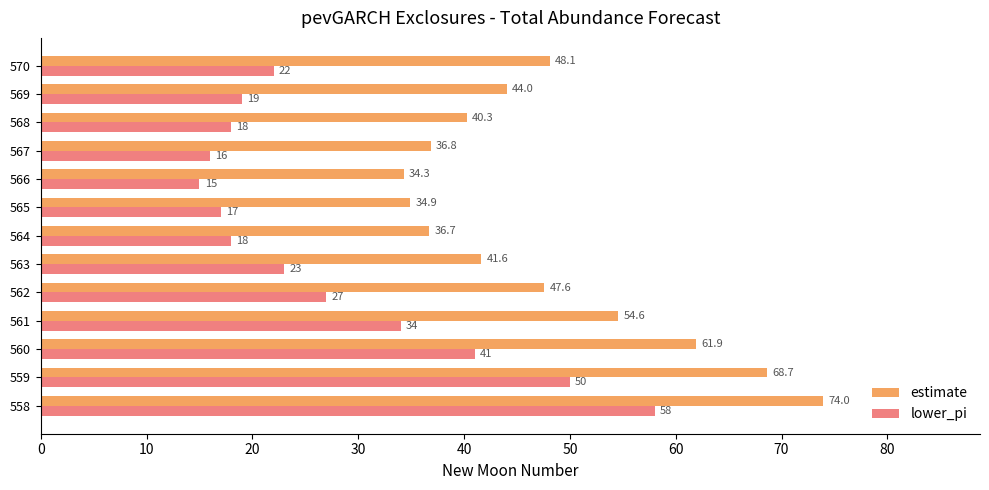

What is the lowest value of the estimate series?

34.3